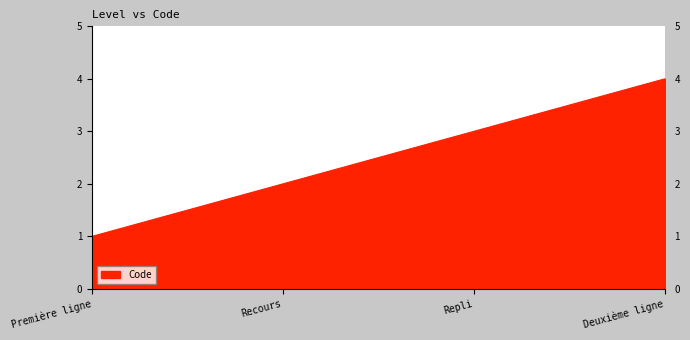

At which category does the chart reach its minimum across all series?

Première ligne